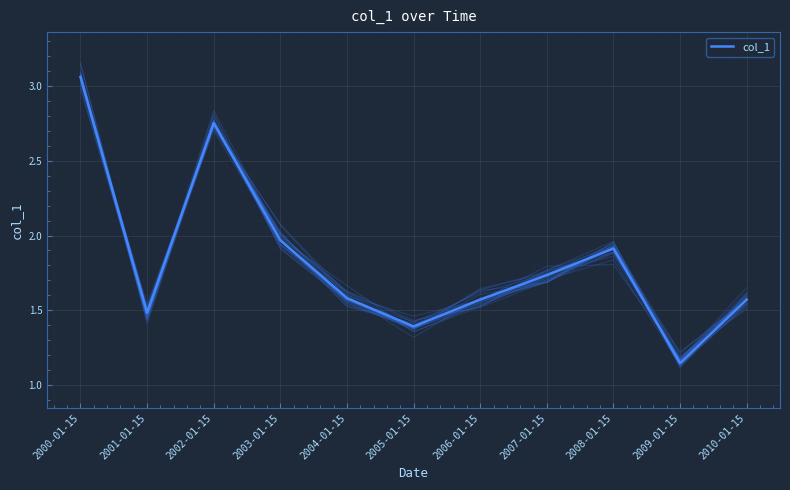

What is the value of the 2nd point from the left?

1.5